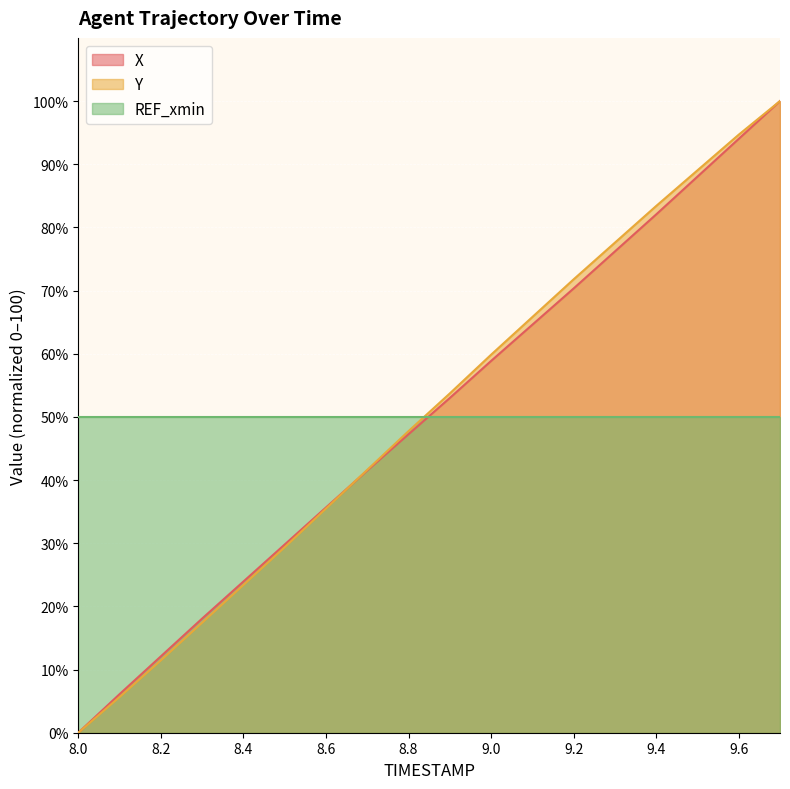

True or false: X and Y cross at least once.

True